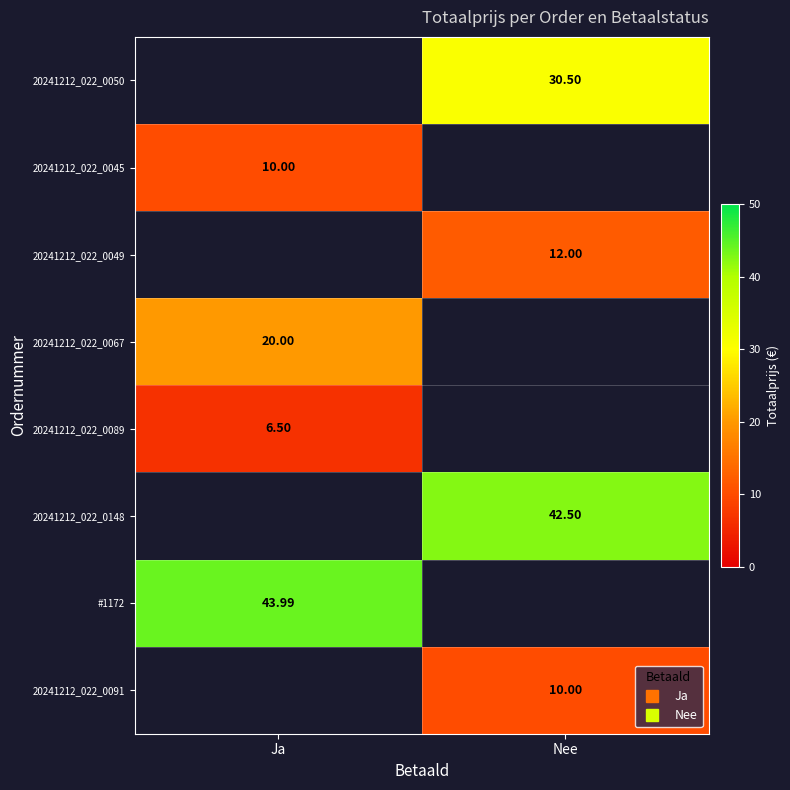

Which category has the lowest value across all series?

Ja